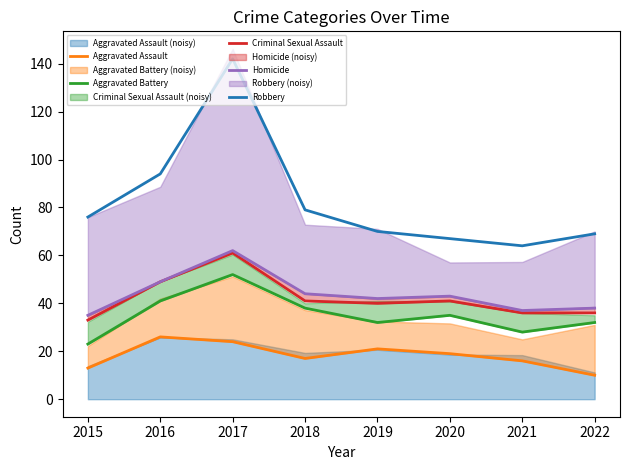

What is the average value of the Homicide series?

44